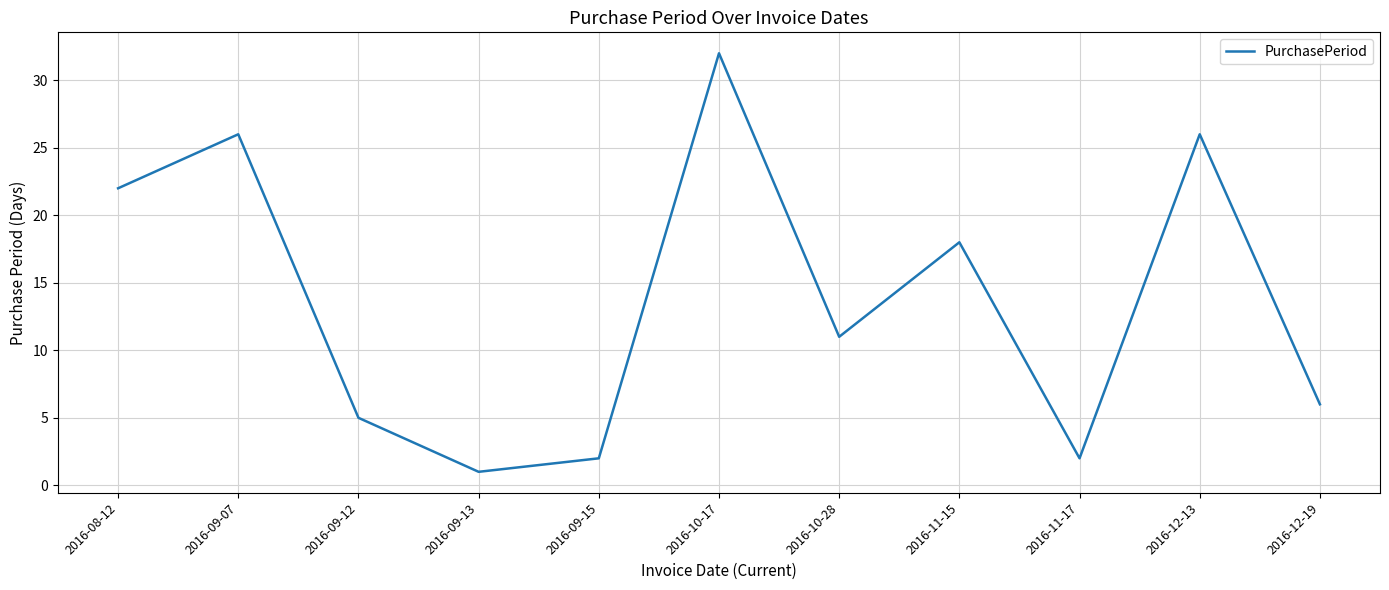

What position from the right is 2016-09-07?

10